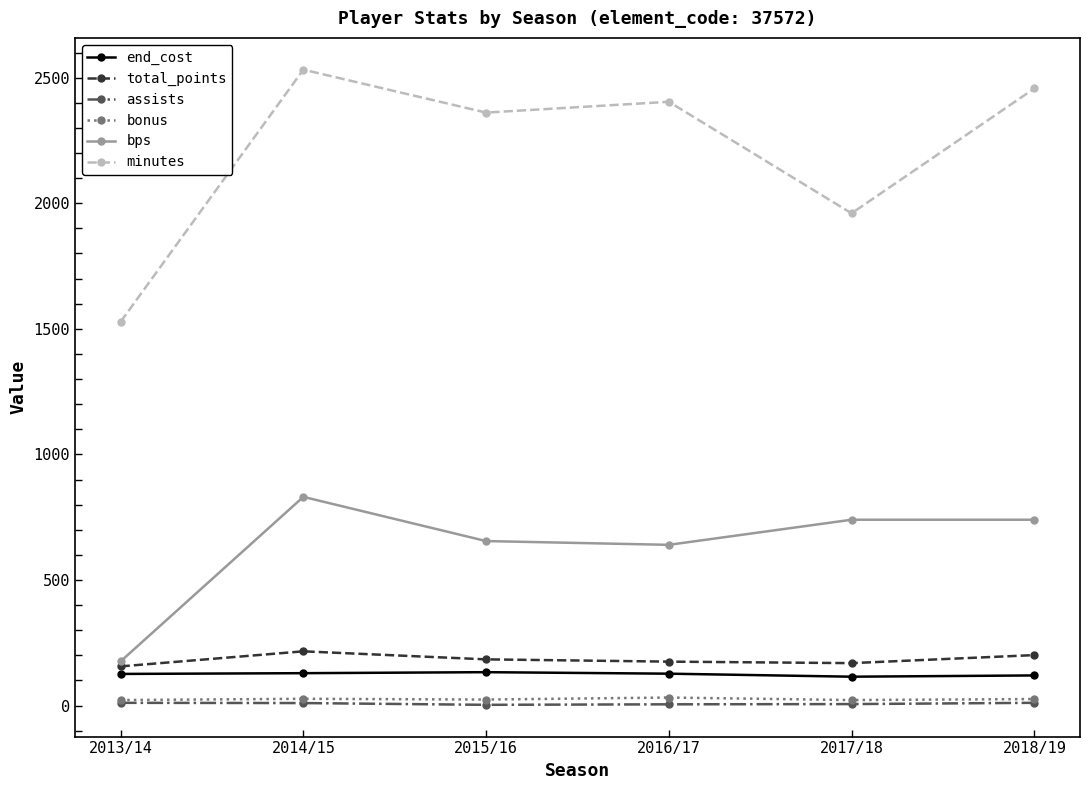

What is the smallest value displayed?

3